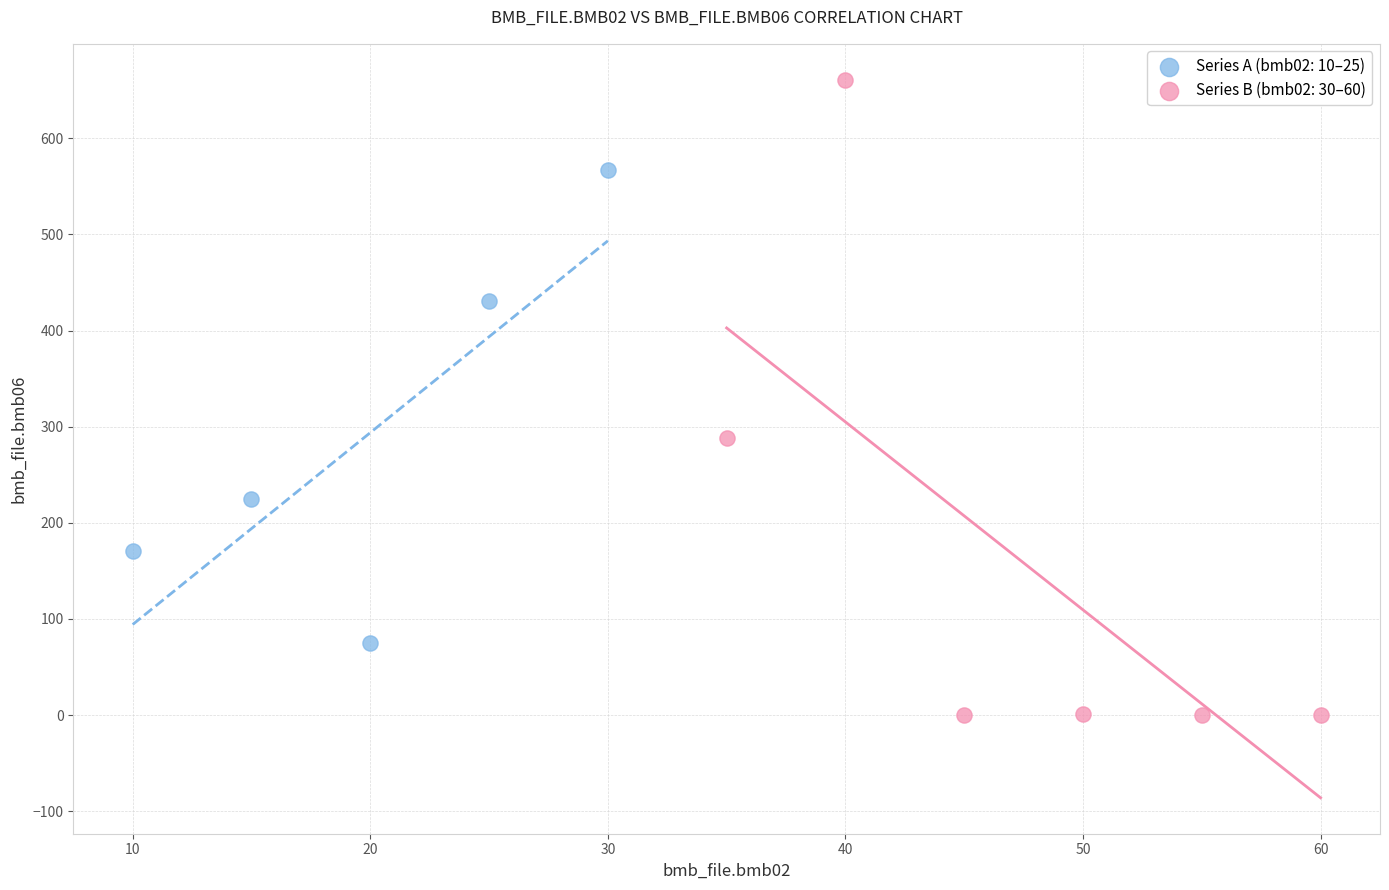

Which series contains the lowest Y value?

Series B (bmb02: 30–60)